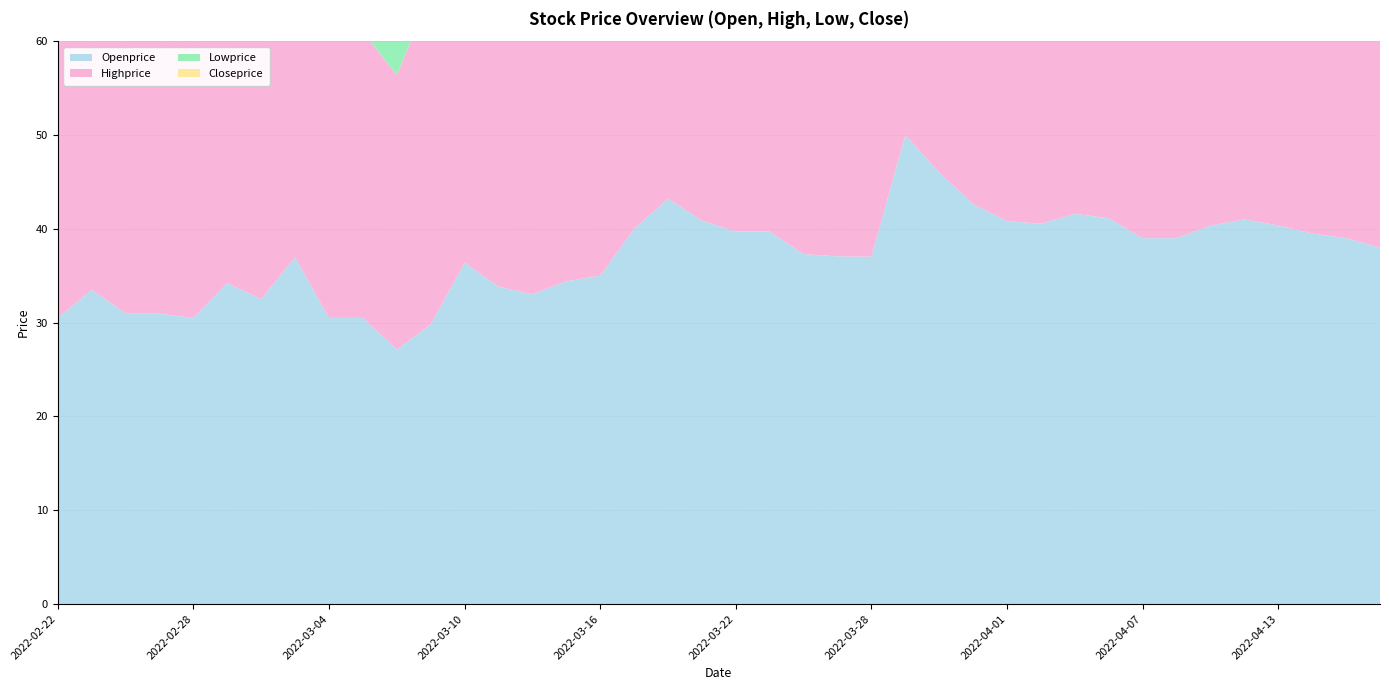

Reading left to right, list all the values displayed in this chart.

Openprice: 2022-04-20=38.0	2022-04-19=39.0	2022-04-14=39.5	2022-04-13=40.4	2022-04-12=41.0	2022-04-11=40.3	2022-04-08=39.0	2022-04-07=39.0	2022-04-06=41.1	2022-04-05=41.6	2022-04-04=40.5	2022-04-01=40.8	2022-03-31=42.6	2022-03-30=46.0	2022-03-29=50.0	2022-03-28=37.0	2022-03-25=37.1	2022-03-24=37.3	2022-03-23=39.7	2022-03-22=39.7	2022-03-21=40.9	2022-03-18=43.2	2022-03-17=40.0	2022-03-16=35.0	2022-03-15=34.4	2022-03-14=33.0	2022-03-11=33.8	2022-03-10=36.4	2022-03-09=29.8	2022-03-08=27.1	2022-03-07=30.5	2022-03-04=30.5	2022-03-03=37.0	2022-03-02=32.5	2022-03-01=34.2	2022-02-28=30.5	2022-02-25=31.0	2022-02-24=31.0	2022-02-23=33.5	2022-02-22=30.5
Highprice: 2022-04-20=38.5	2022-04-19=39.0	2022-04-14=41.3	2022-04-13=41.1	2022-04-12=41.1	2022-04-11=41.5	2022-04-08=40.8	2022-04-07=42.5	2022-04-06=43.2	2022-04-05=43.2	2022-04-04=42.0	2022-04-01=42.0	2022-03-31=42.6	2022-03-30=46.0	2022-03-29=50.7	2022-03-28=52.0	2022-03-25=38.5	2022-03-24=38.0	2022-03-23=39.7	2022-03-22=39.7	2022-03-21=40.9	2022-03-18=43.6	2022-03-17=43.7	2022-03-16=39.0	2022-03-15=34.9	2022-03-14=34.9	2022-03-11=35.0	2022-03-10=36.6	2022-03-09=35.2	2022-03-08=29.3	2022-03-07=30.5	2022-03-04=30.9	2022-03-03=37.0	2022-03-02=33.0	2022-03-01=34.5	2022-02-28=34.0	2022-02-25=33.5	2022-02-24=32.3	2022-02-23=36.2	2022-02-22=33.9
Lowprice: 2022-04-20=35.5	2022-04-19=36.3	2022-04-14=38.1	2022-04-13=38.0	2022-04-12=39.5	2022-04-11=38.9	2022-04-08=38.0	2022-04-07=38.0	2022-04-06=39.0	2022-04-05=40.4	2022-04-04=38.7	2022-04-01=39.8	2022-03-31=39.5	2022-03-30=40.3	2022-03-29=43.9	2022-03-28=37.0	2022-03-25=36.2	2022-03-24=36.1	2022-03-23=36.8	2022-03-22=36.8	2022-03-21=38.7	2022-03-18=40.3	2022-03-17=39.0	2022-03-16=35.0	2022-03-15=32.2	2022-03-14=33.0	2022-03-11=32.6	2022-03-10=31.2	2022-03-09=28.9	2022-03-08=26.3	2022-03-07=27.0	2022-03-04=29.2	2022-03-03=30.5	2022-03-02=30.7	2022-03-01=31.7	2022-02-28=30.5	2022-02-25=30.1	2022-02-24=30.2	2022-02-23=32.7	2022-02-22=29.3
Closeprice: 2022-04-20=35.7	2022-04-19=37.1	2022-04-14=39.0	2022-04-13=38.1	2022-04-12=40.4	2022-04-11=41.1	2022-04-08=40.3	2022-04-07=39.0	2022-04-06=39.6	2022-04-05=41.1	2022-04-04=41.6	2022-04-01=40.2	2022-03-31=40.5	2022-03-30=42.6	2022-03-29=45.0	2022-03-28=52.0	2022-03-25=36.2	2022-03-24=37.1	2022-03-23=37.2	2022-03-22=37.6	2022-03-21=39.7	2022-03-18=40.9	2022-03-17=42.8	2022-03-16=38.1	2022-03-15=34.8	2022-03-14=34.1	2022-03-11=33.0	2022-03-10=33.8	2022-03-09=35.2	2022-03-08=28.5	2022-03-07=27.1	2022-03-04=29.8	2022-03-03=30.5	2022-03-02=31.9	2022-03-01=33.0	2022-02-28=33.7	2022-02-25=32.8	2022-02-24=31.0	2022-02-23=33.7	2022-02-22=32.8